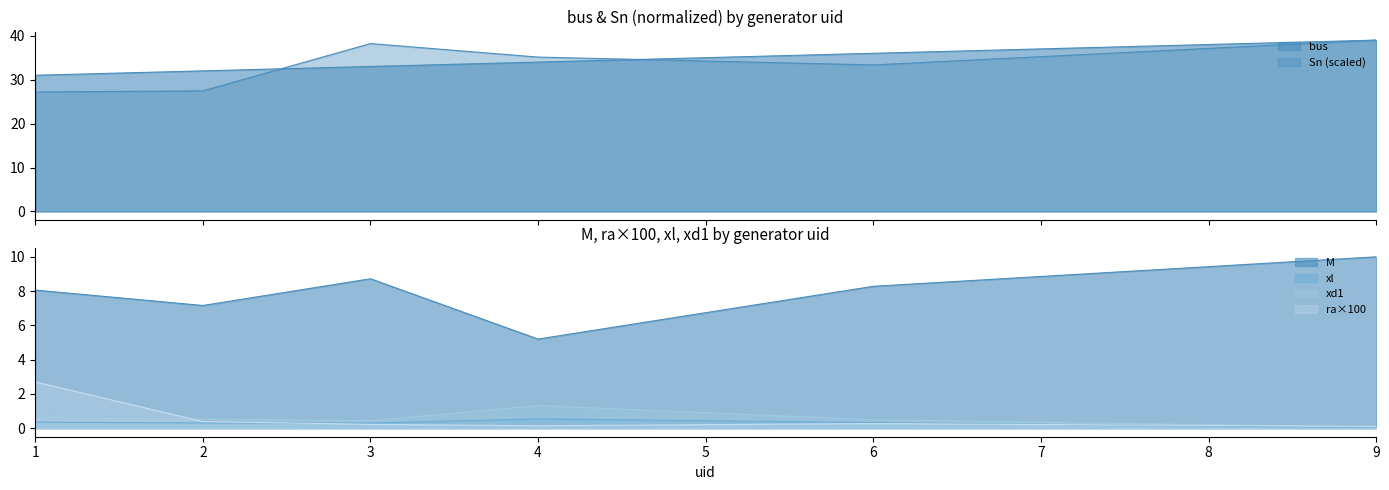

Read the ra value at 2.

0.4